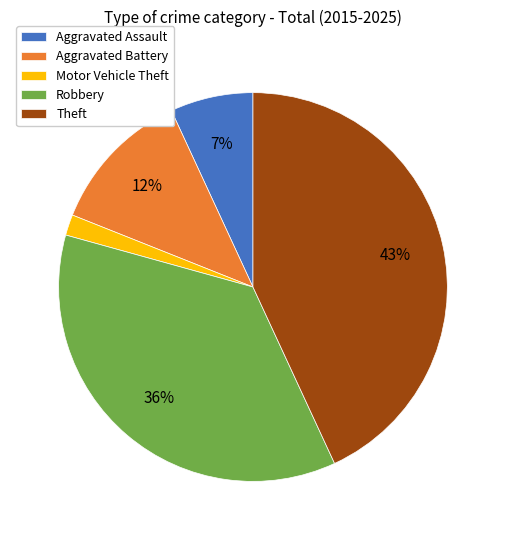

Which category has the smallest portion of the pie?

Motor Vehicle Theft